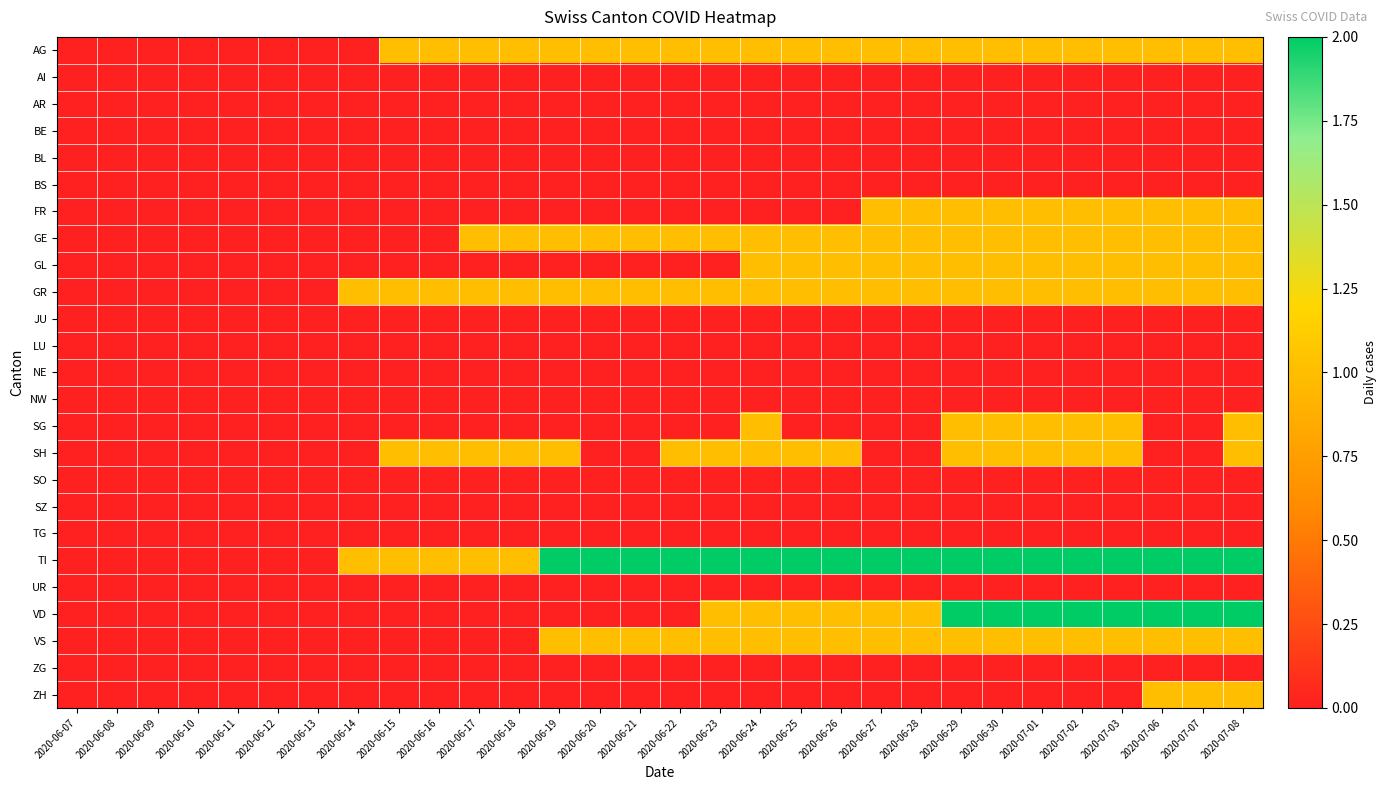

At 2020-06-13, list the series in order from smallest to largest.

AG, AI, AR, BE, BL, BS, FR, GE, GL, GR, JU, LU, NE, NW, SG, SH, SO, SZ, TG, TI, UR, VD, VS, ZG, ZH